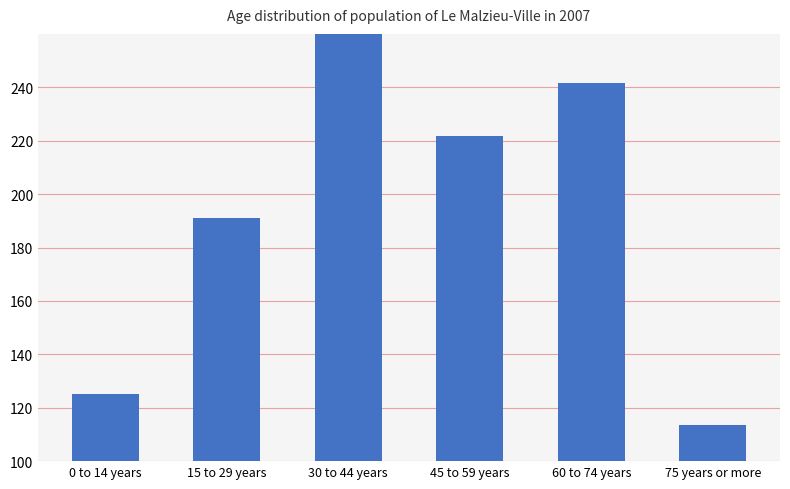

What is the maximum value shown in the chart?

274.1